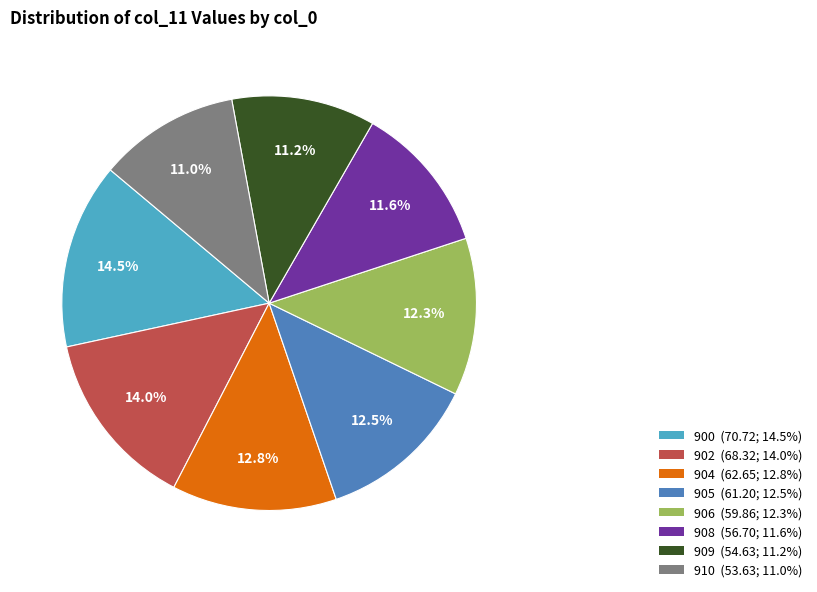

Count the number of slices in the pie.

8